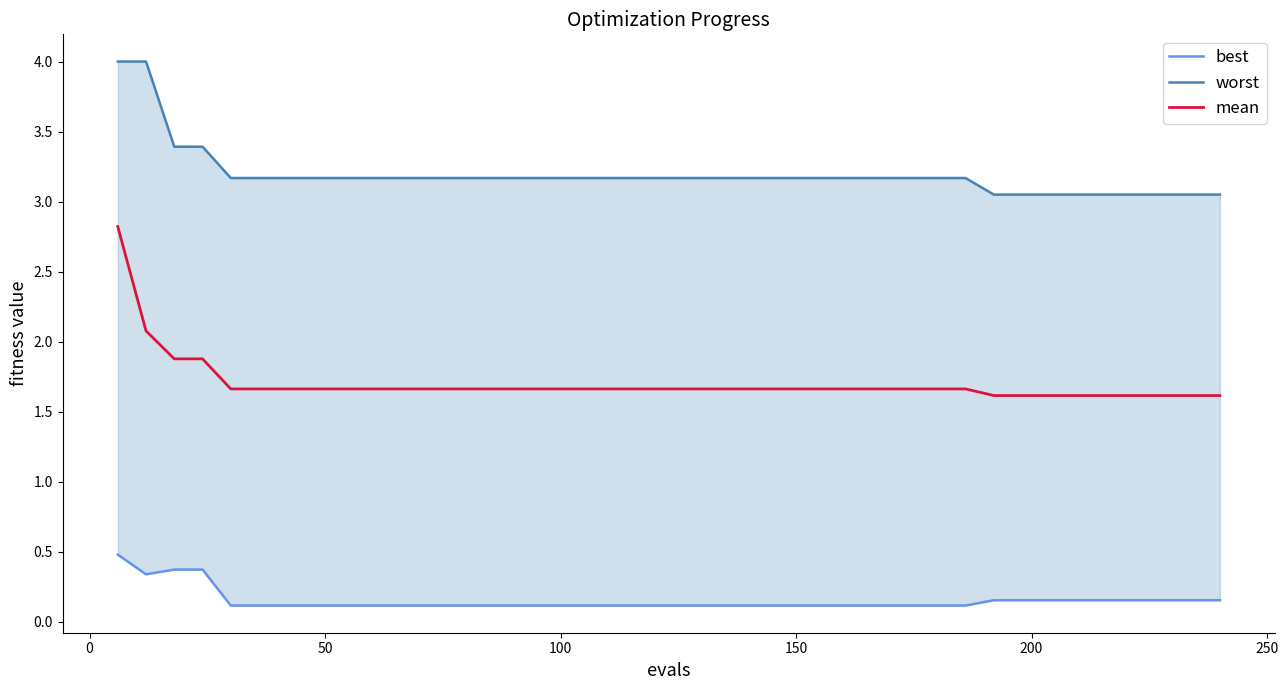

True or false: mean and worst cross at least once.

False